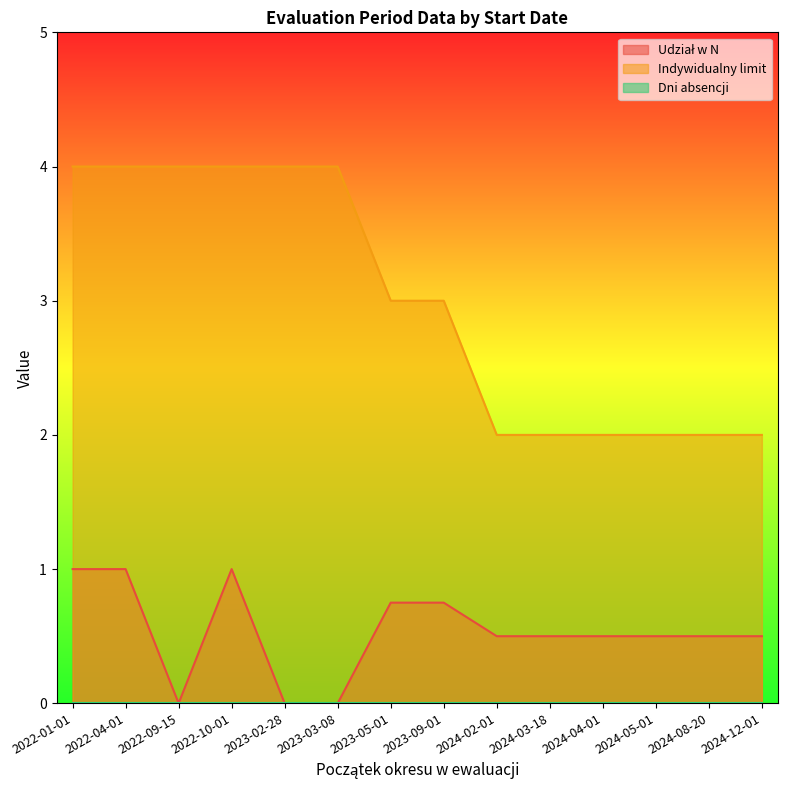

What is the greatest value displayed?

4.0